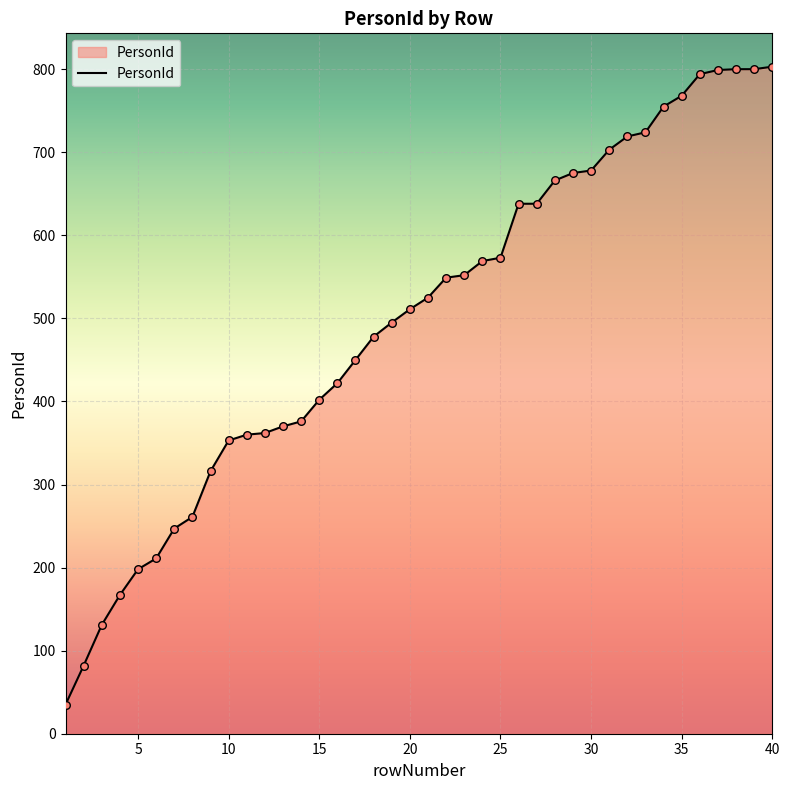

What is the difference between the maximum and minimum values?

768